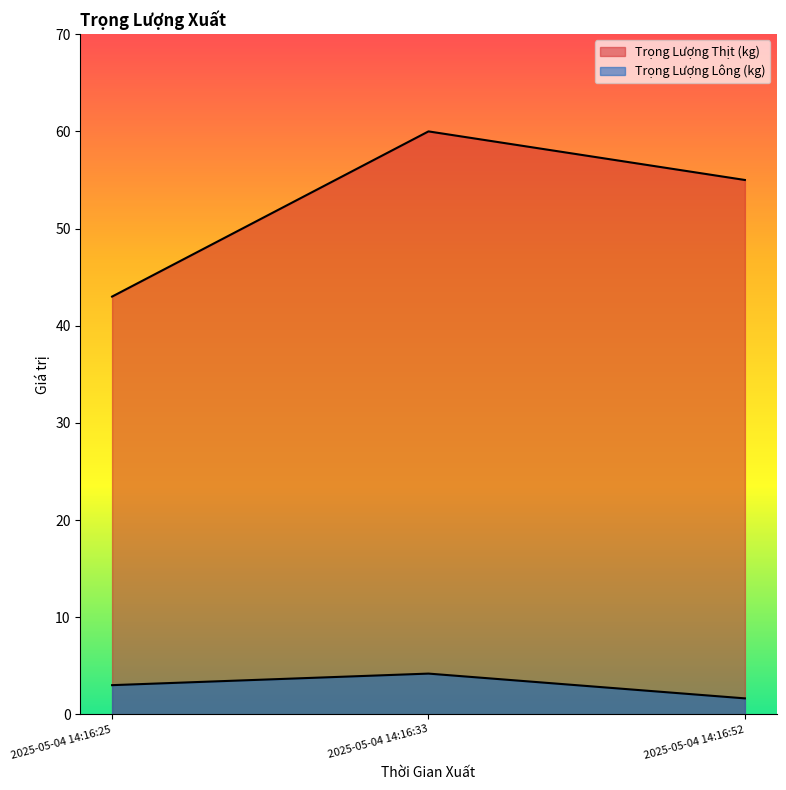

What is the value of the Trọng Lượng Thịt (kg) point at the 2nd from the left?

60.0